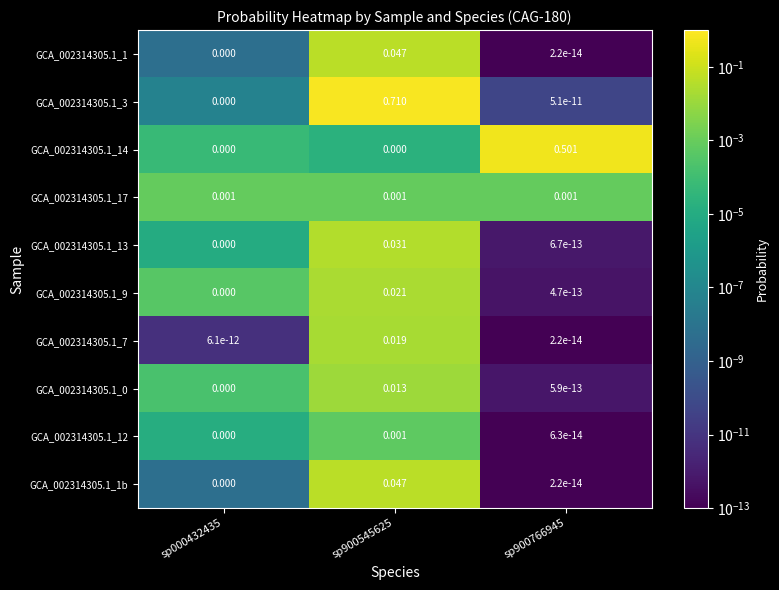

Is the value of GCA_002314305.1_12 at sp900545625 greater than the value of GCA_002314305.1_3 at sp900766945?

Yes